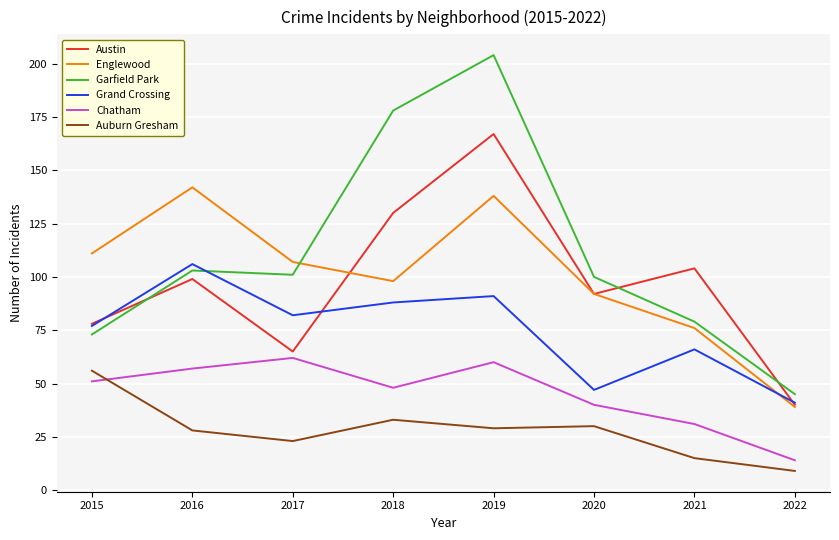

Which category has the highest value in the Grand Crossing series?

2016